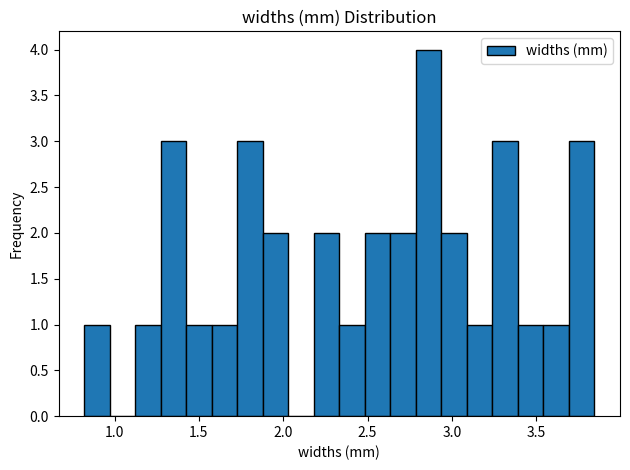

Around what value on the x-axis is the tallest bar? Give the approximate position of its centre, as read against the axis.

2.85